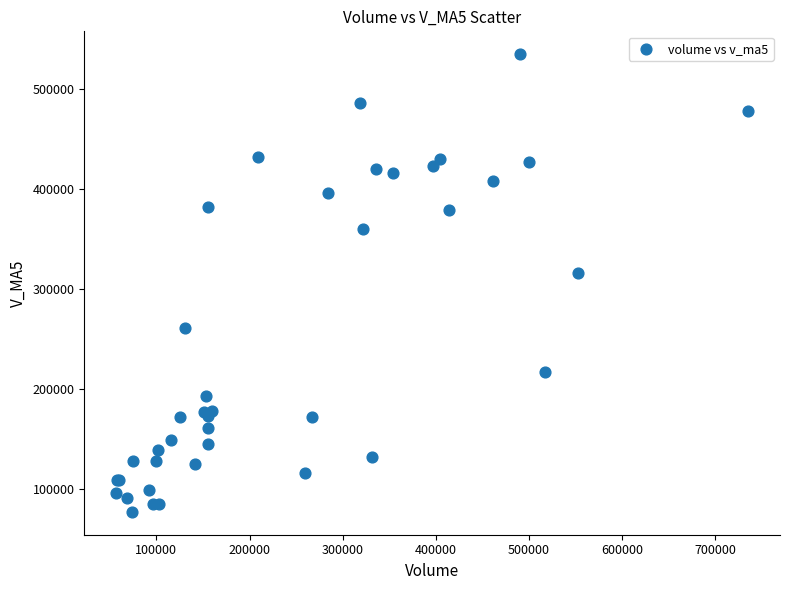

What Y value in the scatter plot is closest to 305720?

315907.3